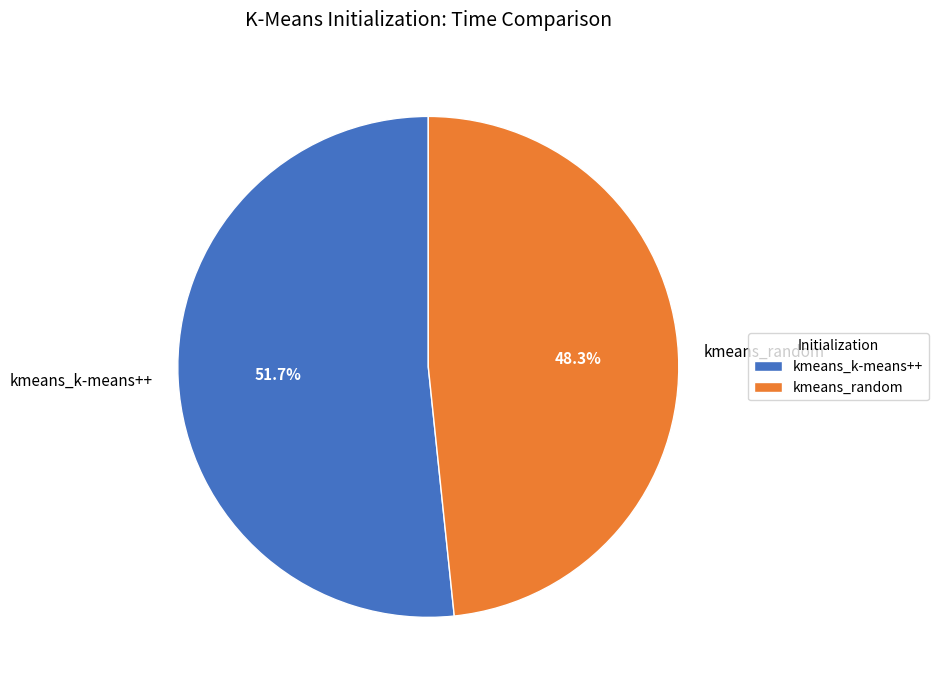

What is the largest slice in the pie chart?

kmeans_k-means++